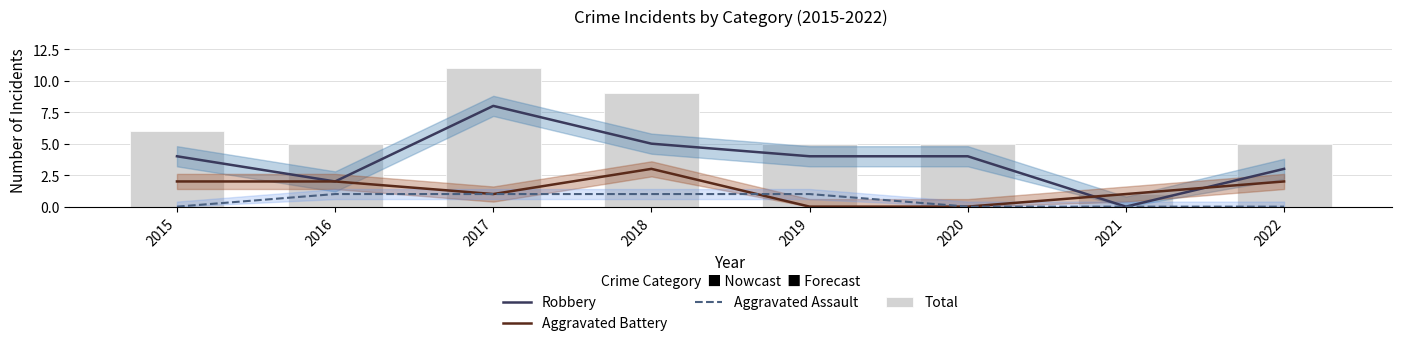

At which label is Aggravated Assault closest to 0?

2015